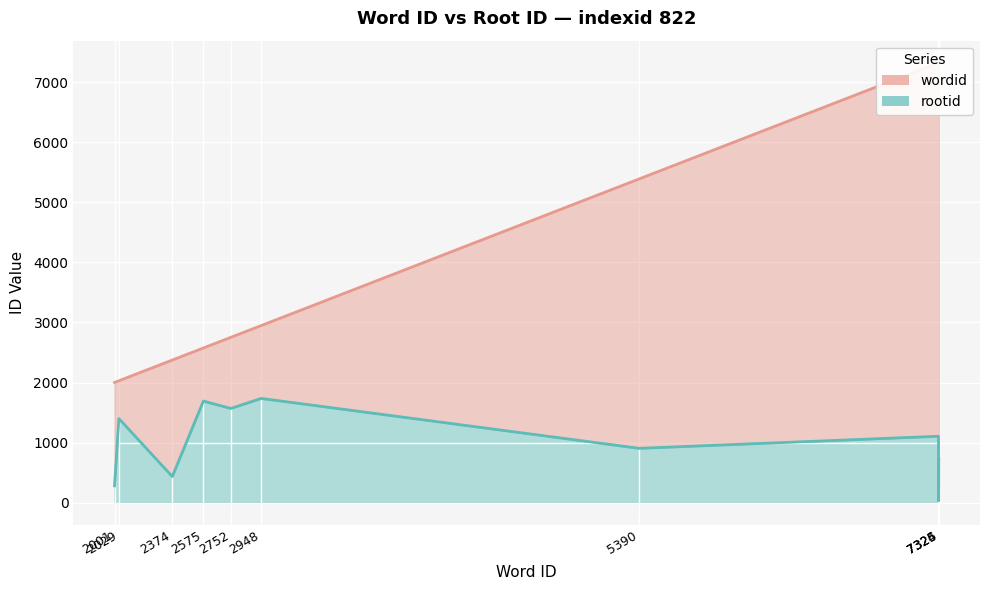

How many data points in rootid are less than 1105?

5